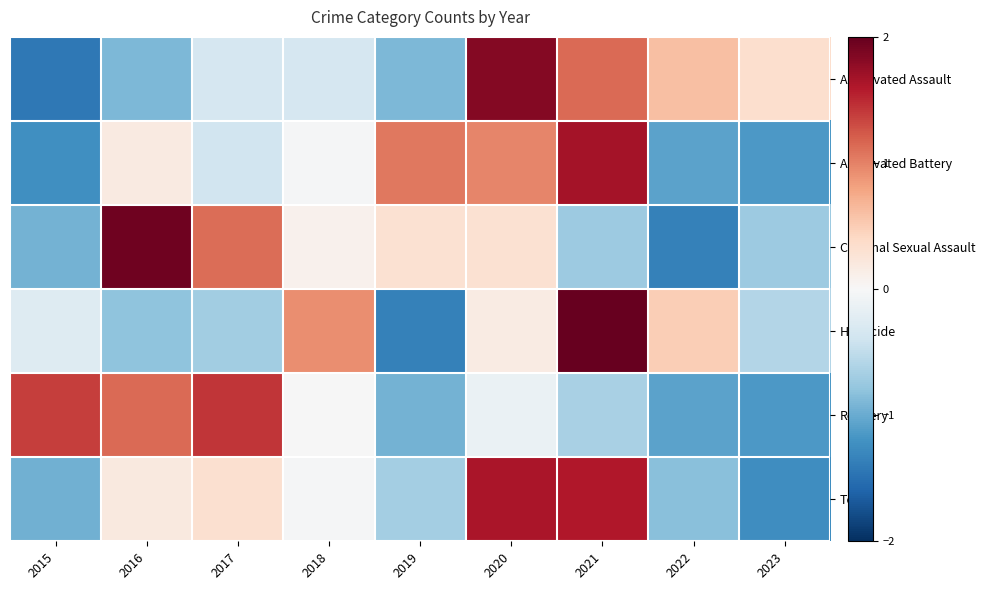

List the series in order of their peak value, highest first.

Homicide, Criminal Sexual Assault, Aggravated Assault, Aggravated Battery, Total, Robbery